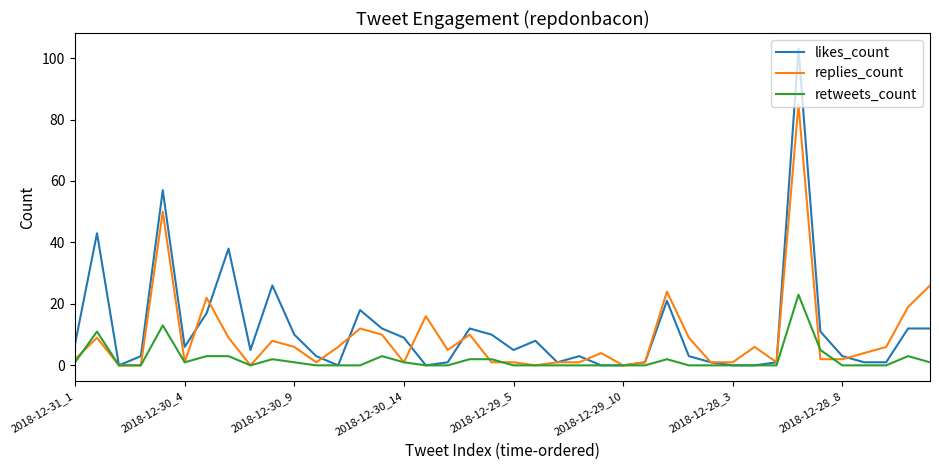

Which series has the largest range (max minus min)?

likes_count